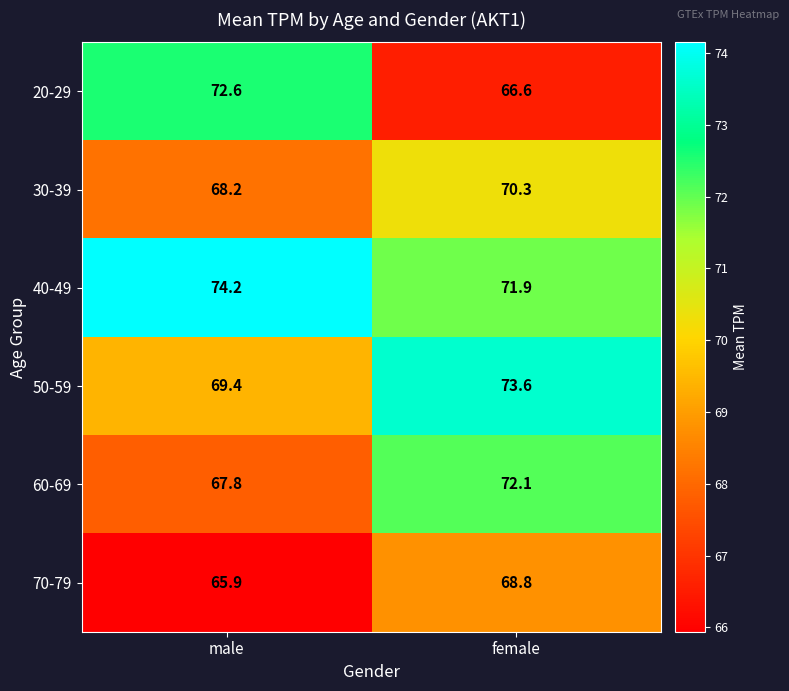

What is the difference between the highest and lowest values at female?

7.0